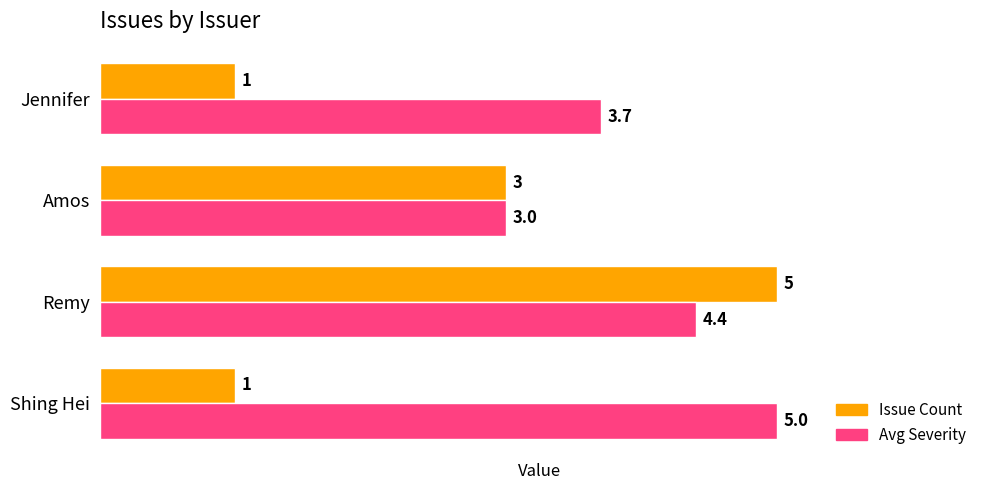

How many values in the Issue Count series are below 3?

2